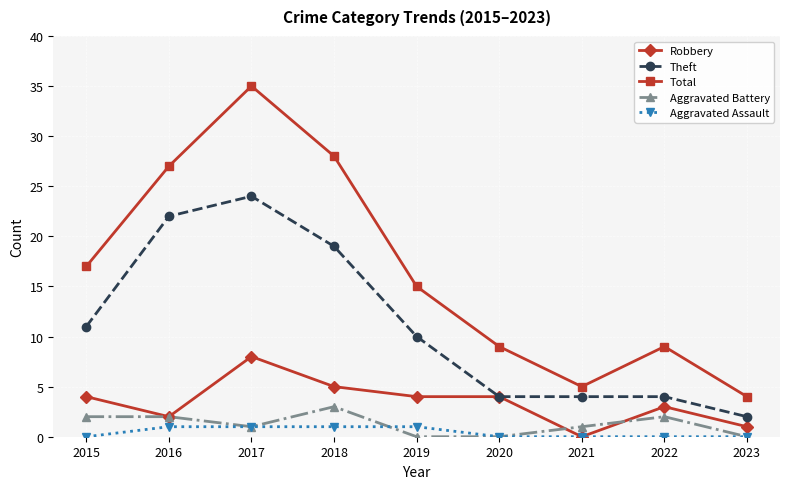

The value of Total at 2019 is 21. True or false?

False